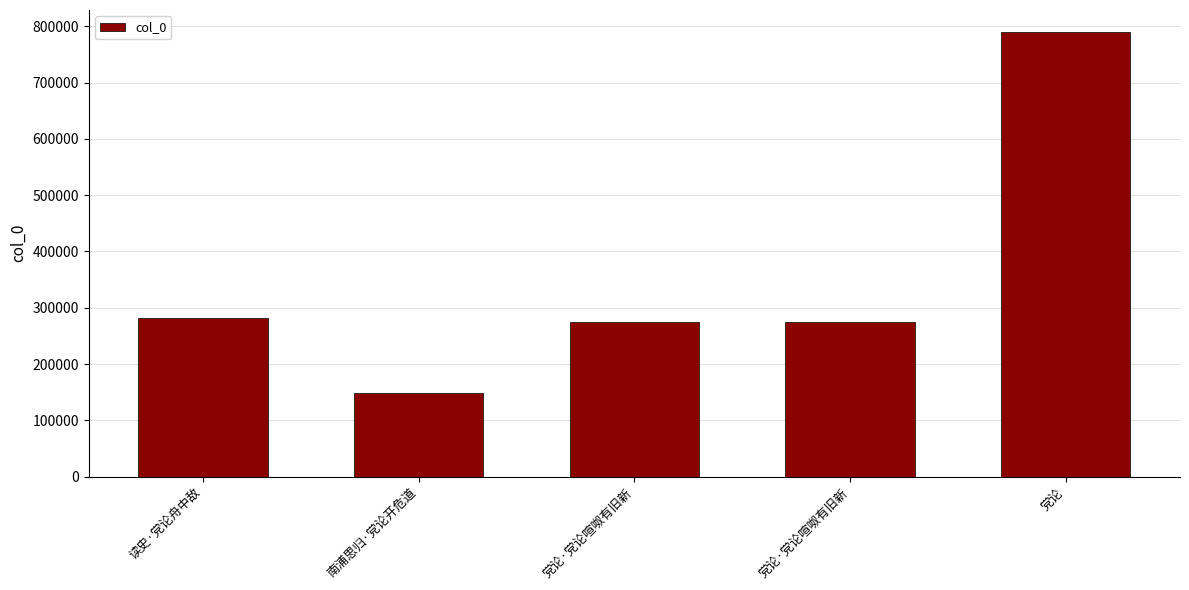

Count the number of categories in the chart.

5